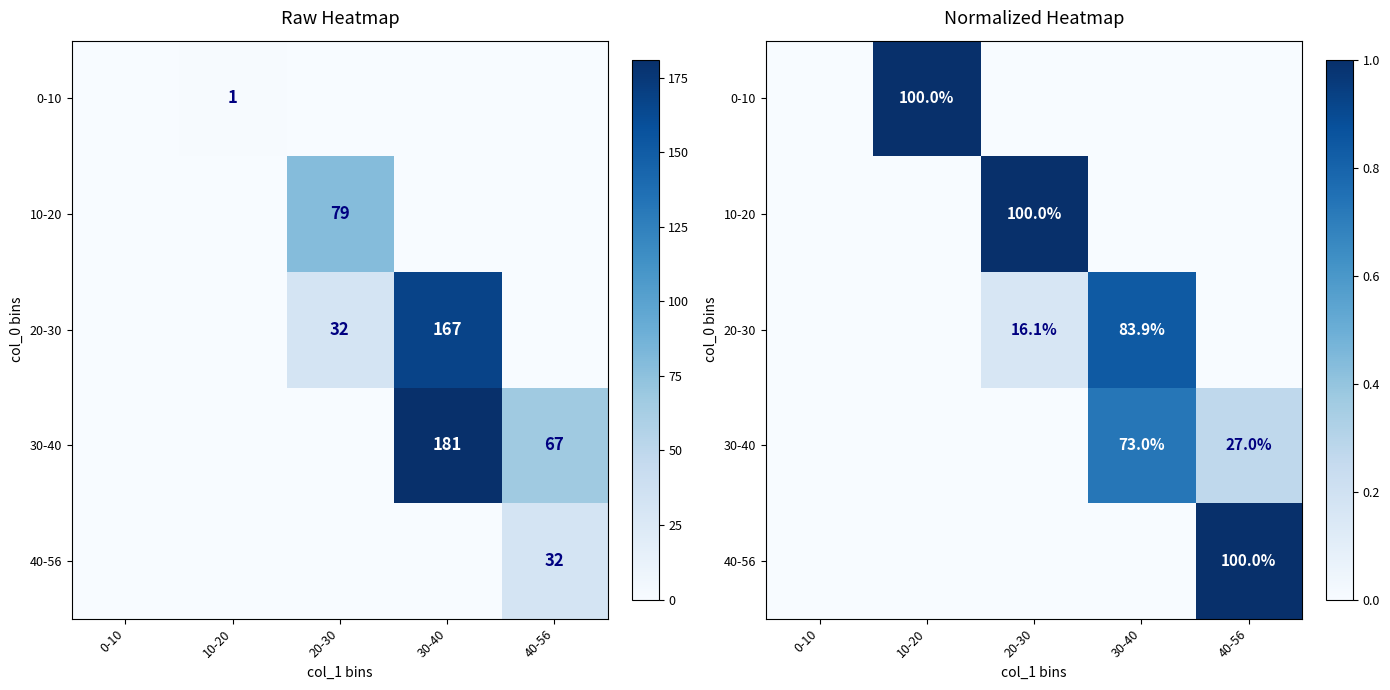

Which label corresponds to the largest value in the chart?

10-20